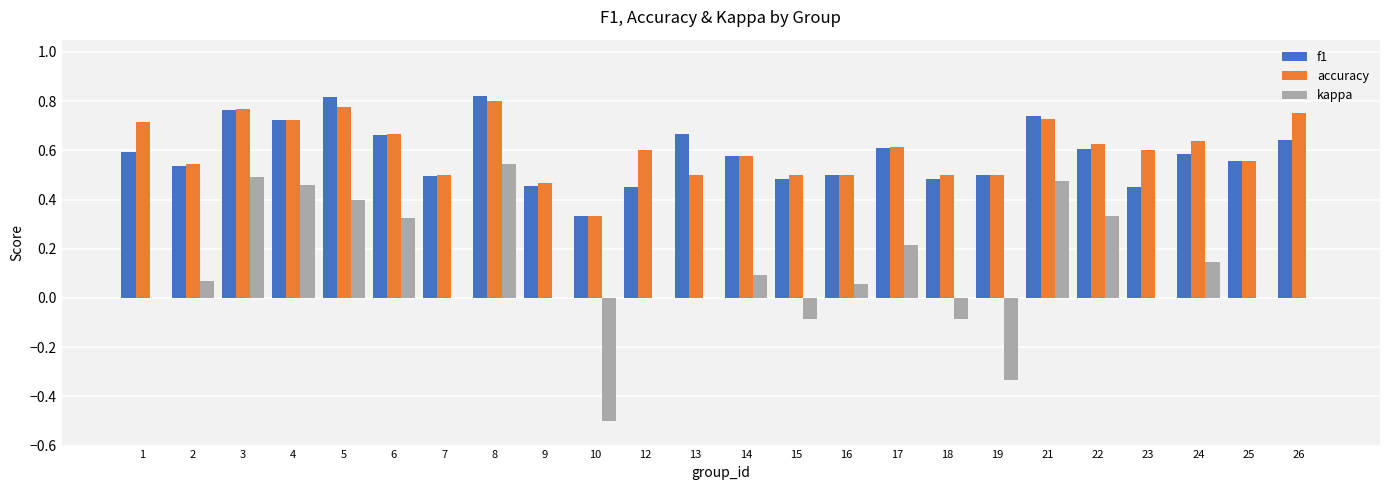

Which series has the widest spread of values?

kappa